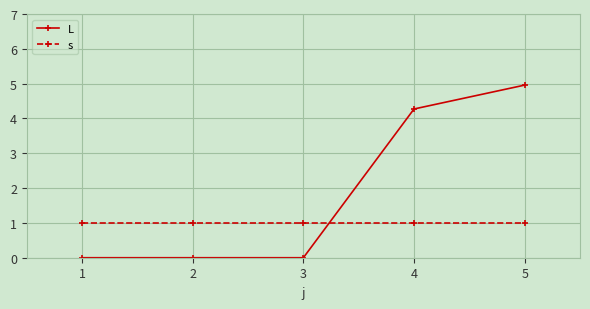

How many intersections are there between s and L?

1